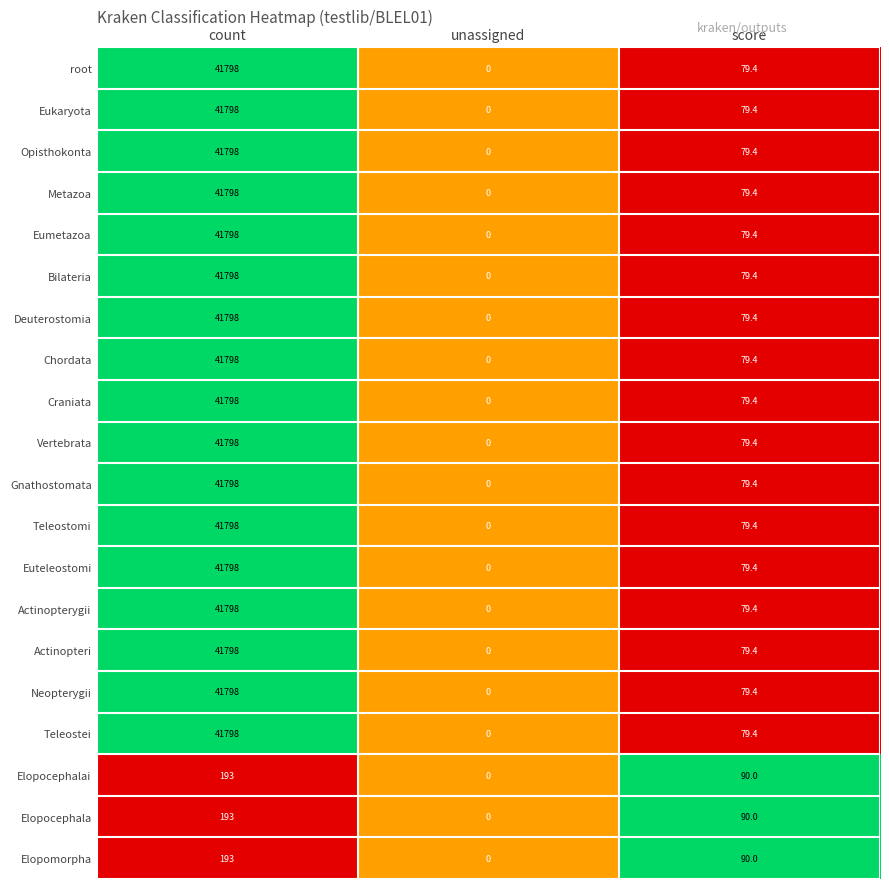

Is it true that root equals 41798.0 at count?

True